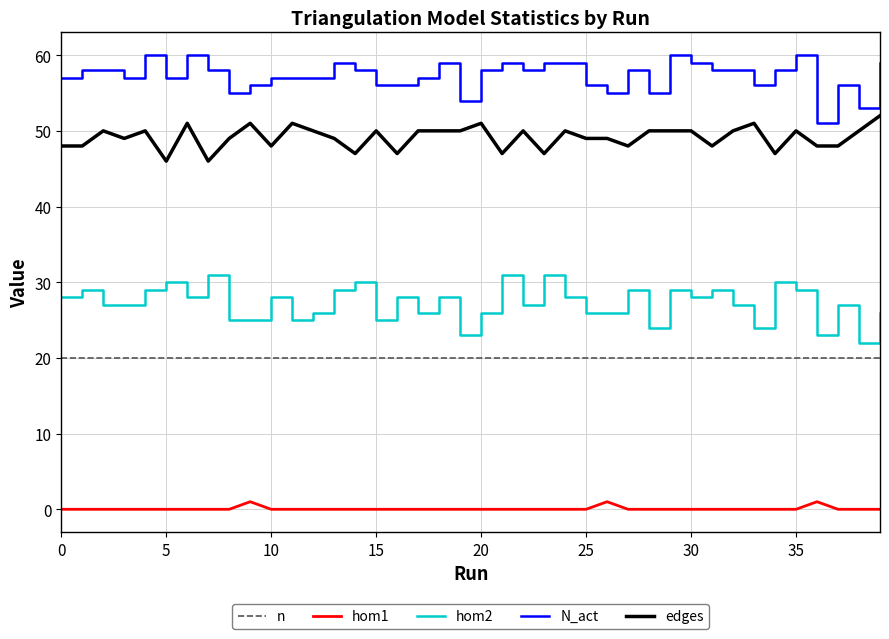

True or false: N_act and n intersect in this chart.

False